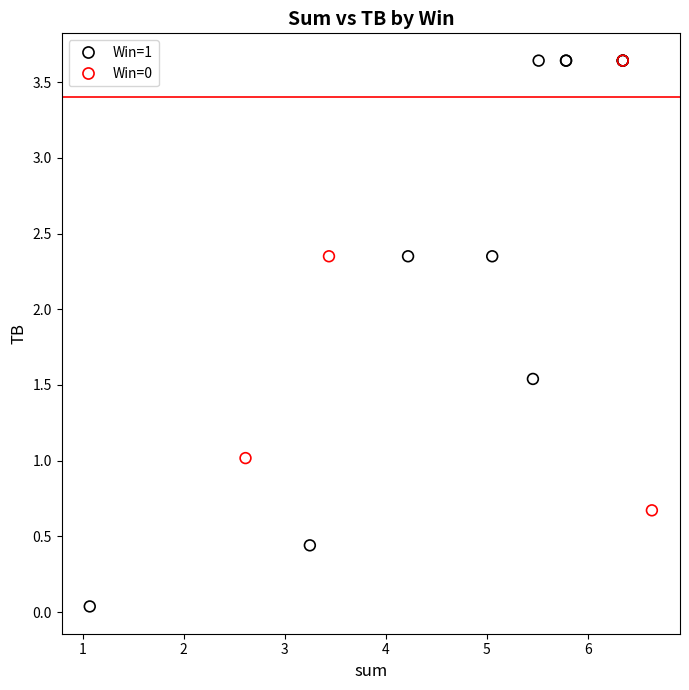

Which series contains the lowest Y value?

Win=1